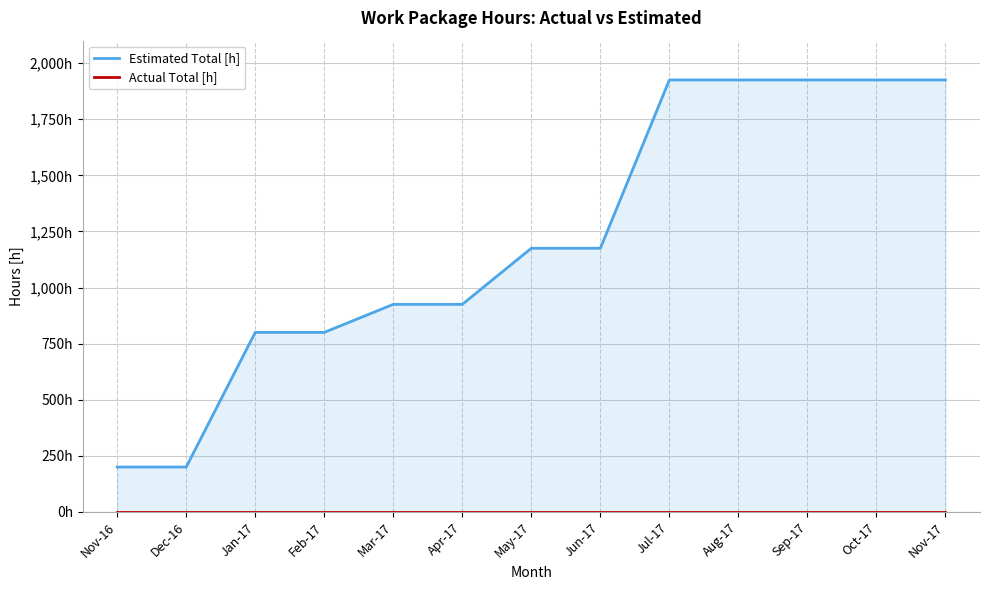

At May-17, list the series in order from largest to smallest.

Estimated Total [h], Actual Total [h]